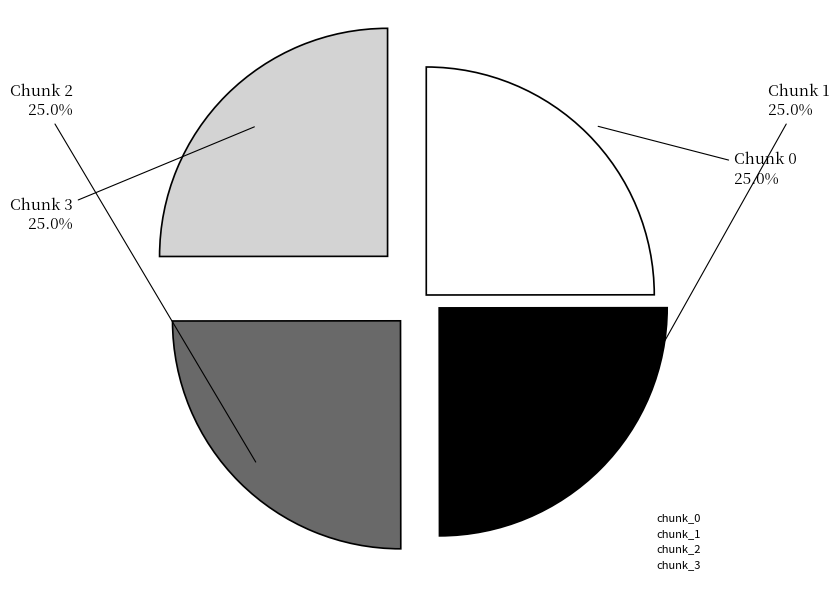

How many slices are in this pie chart?

4